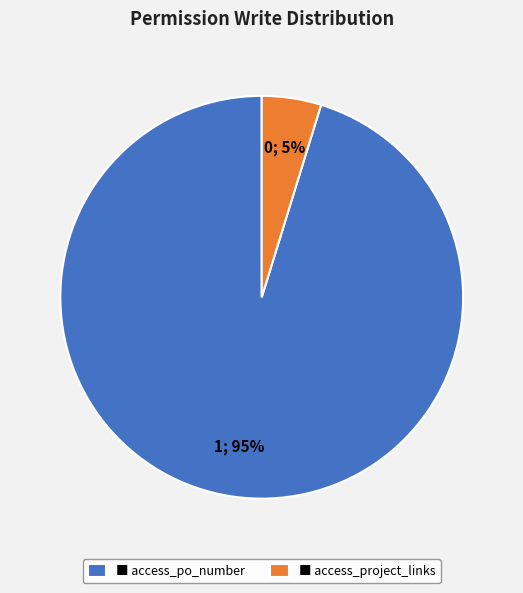

Which category has the biggest portion of the pie?

■ access_po_number